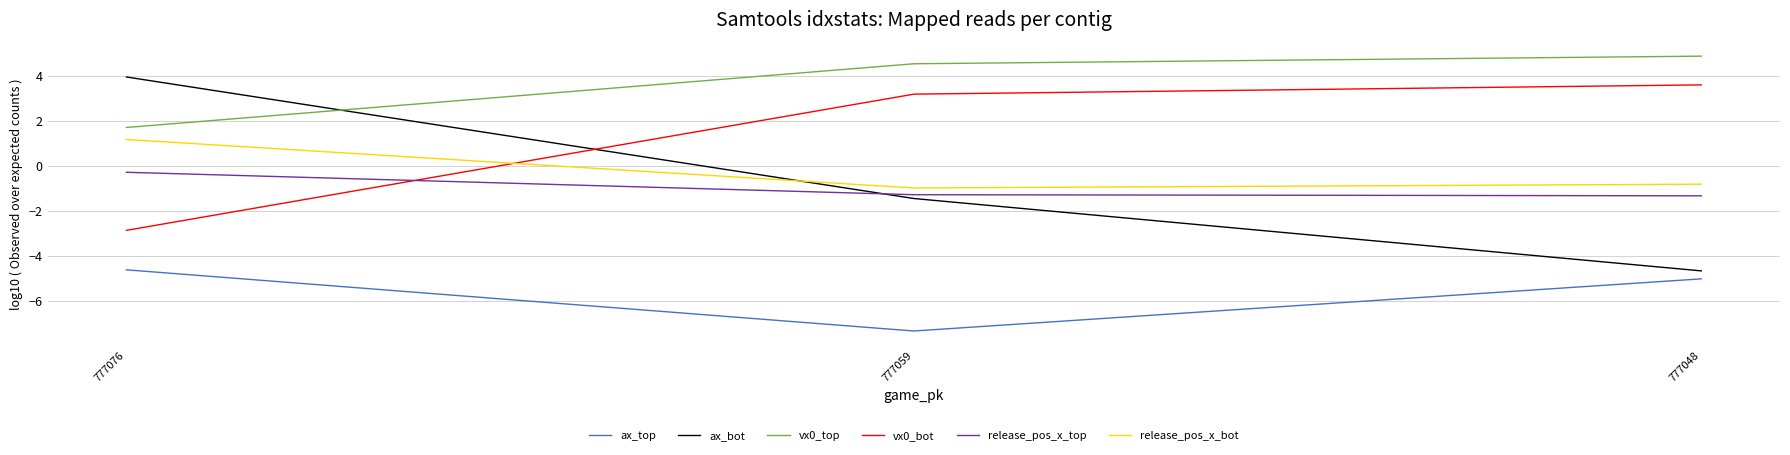

How many values in the vx0_bot series are below 3?

1